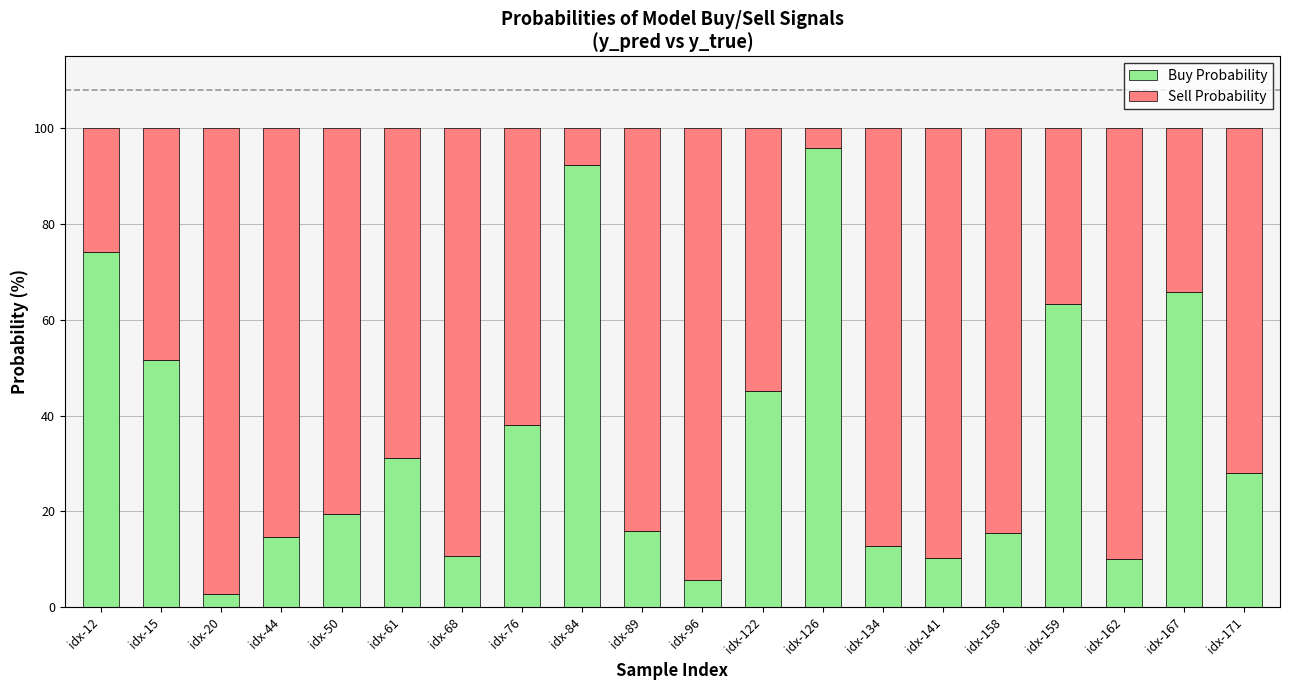

How many data points in Buy Probability are less than 28?

10